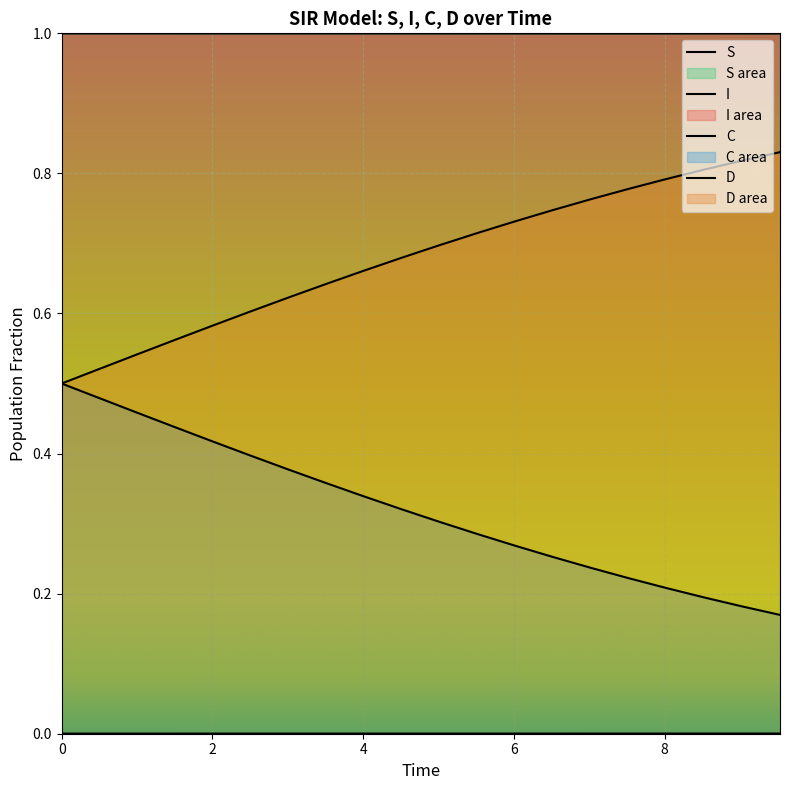

True or false: D has more than 2 interior local peaks.

False